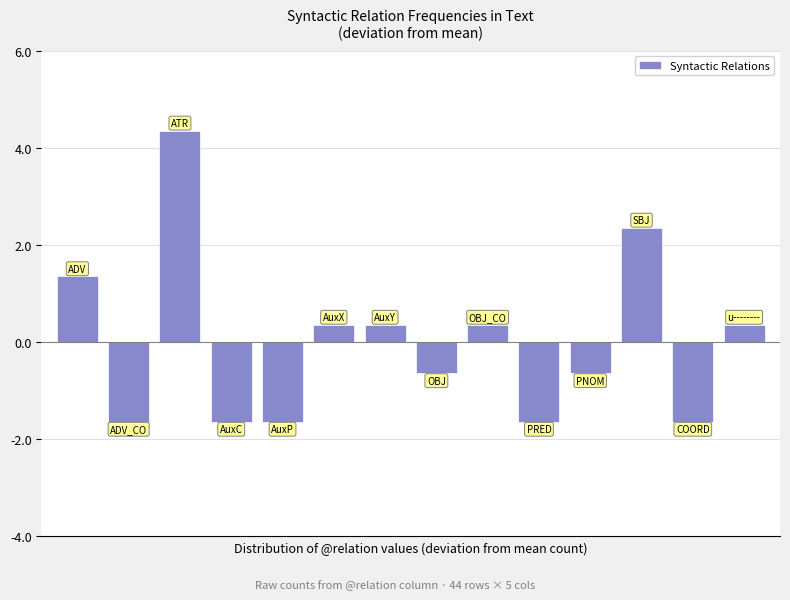

What is the maximum value shown in the chart?

4.4